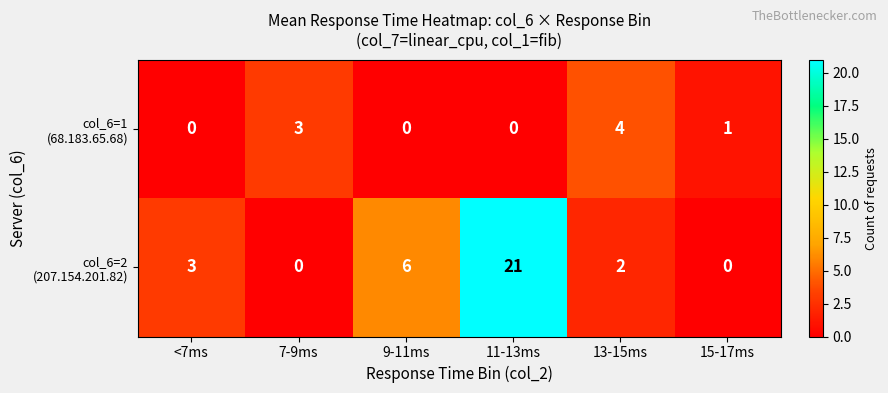

How many series are shown in this chart?

2